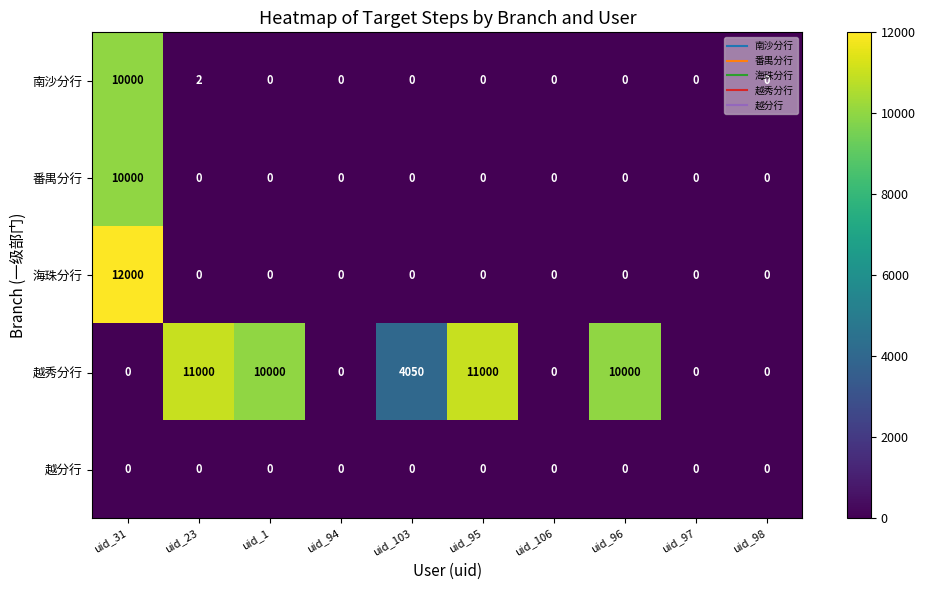

Which series has the largest total across all categories?

越秀分行